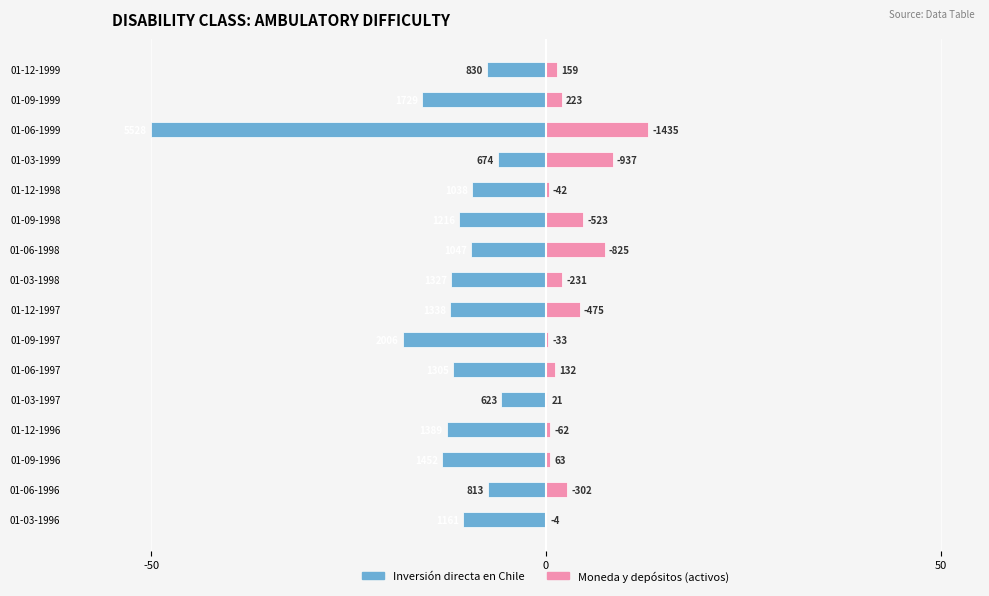

Rank the series by their maximum value, from lowest to highest.

Inversión directa en Chile, Moneda y depósitos (activos)